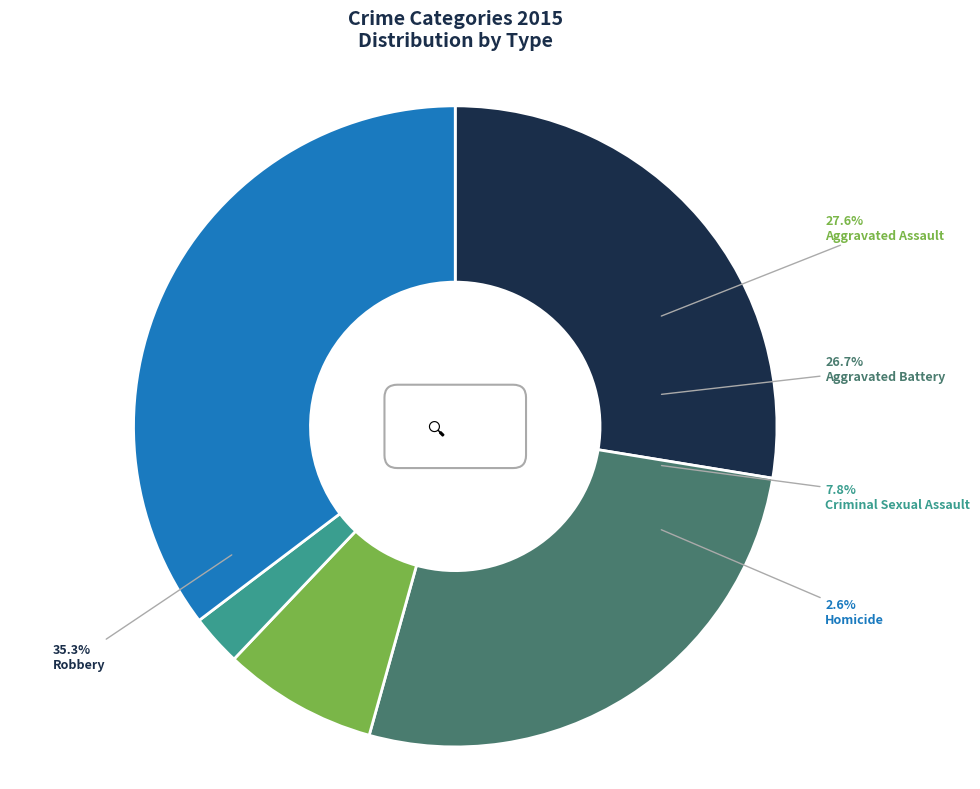

True or false: Aggravated Battery accounts for 27% of the total.

True